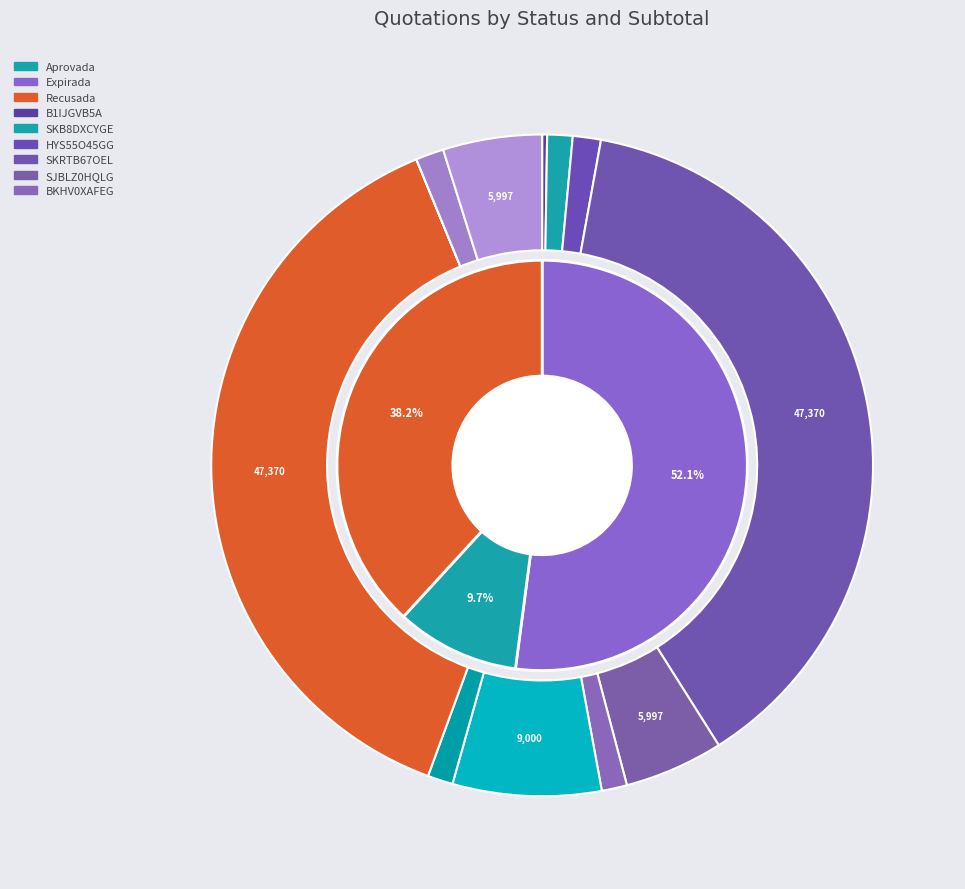

Is it true that Aprovada (1535) is 1% of the pie?

True